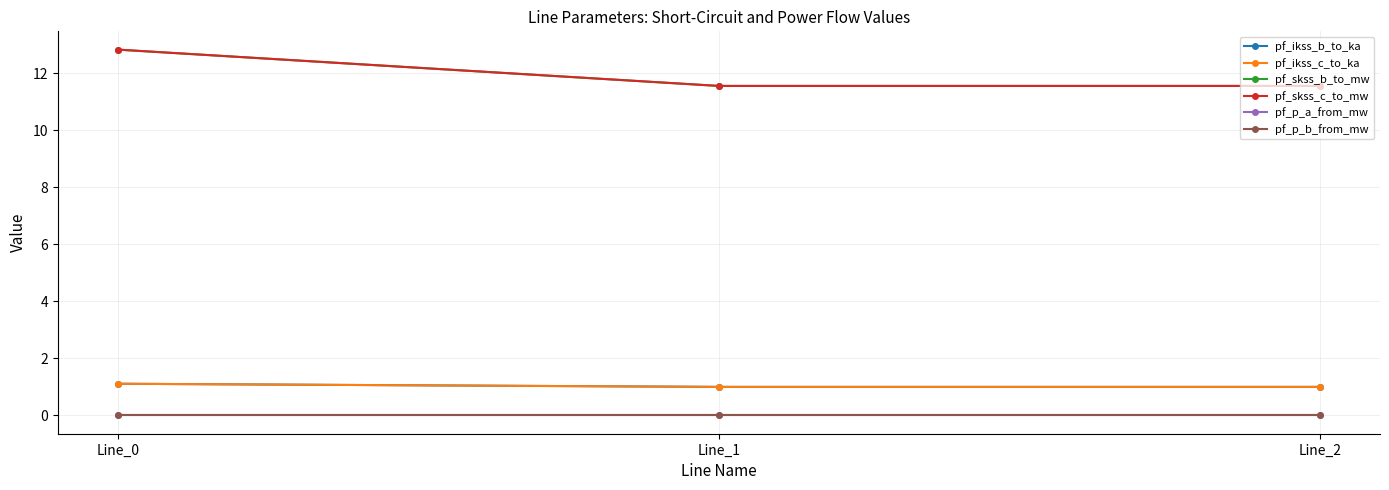

The pf_ikss_c_to_ka series shows 1.7 at Line_1. True or false?

False